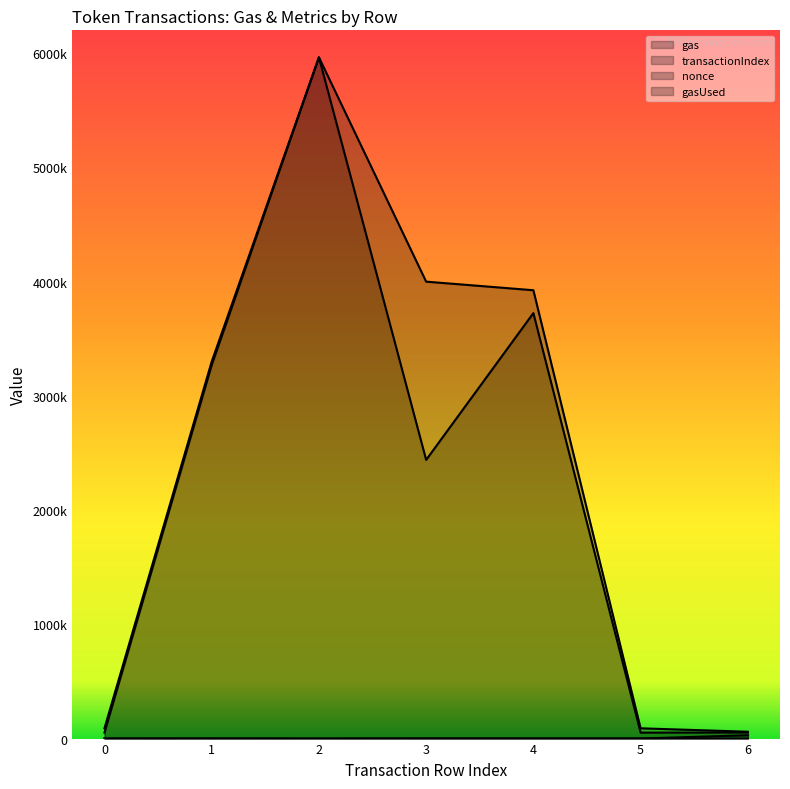

How many data points in gas are less than 3300000?

3